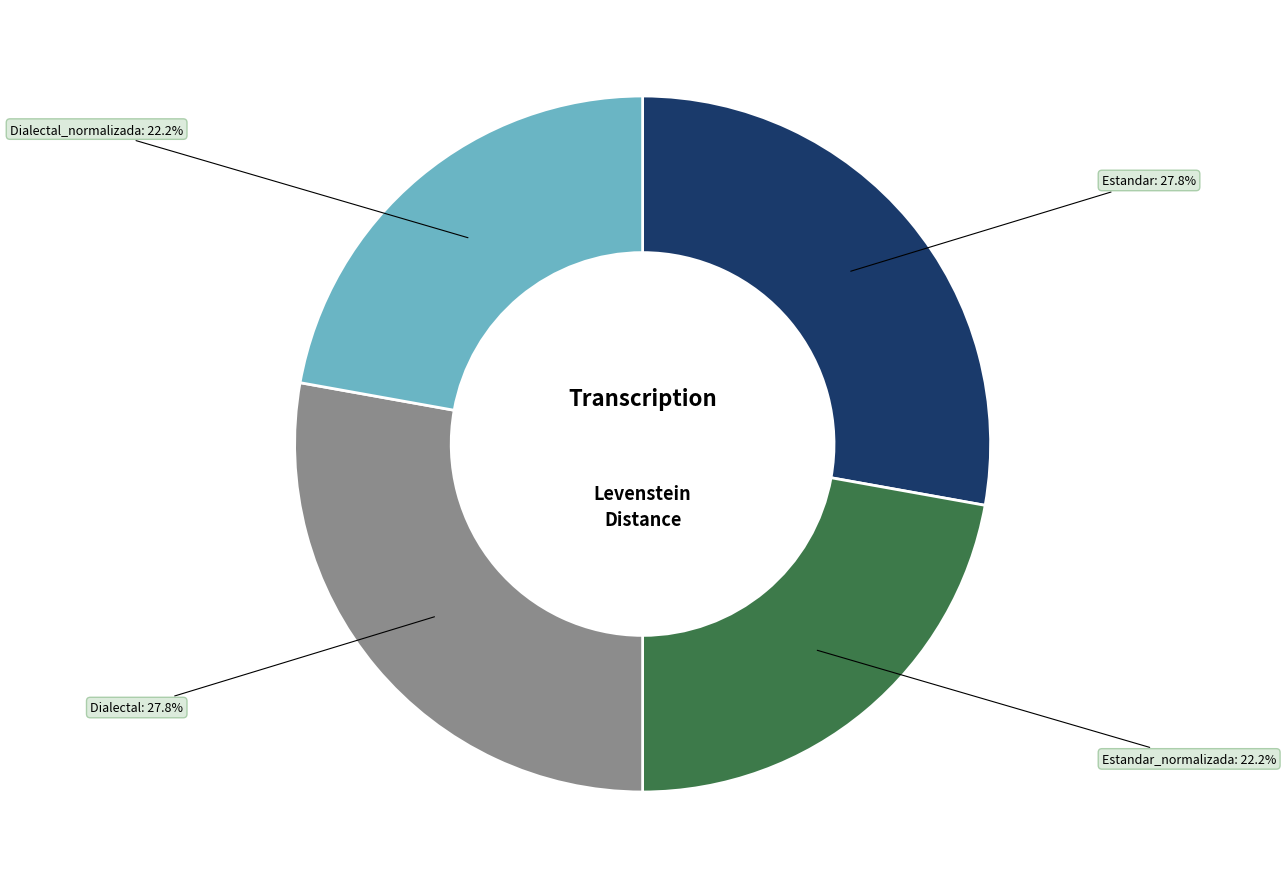

Does any single category account for the majority?

No